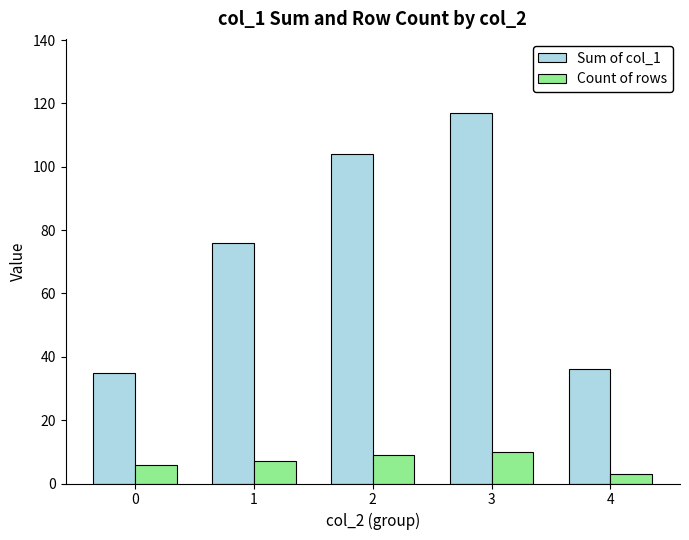

What is the difference between the second highest and minimum values in the Sum of col_1 series?

69